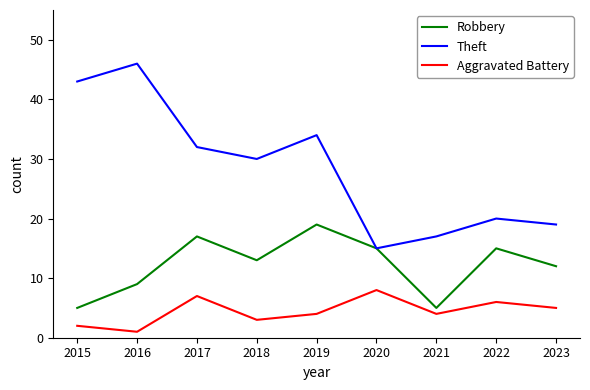

Which category has the highest value across all series?

2016